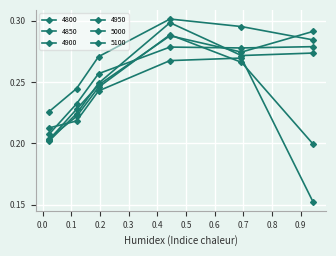

Which label corresponds to the largest value in the chart?

0.4438356164383562